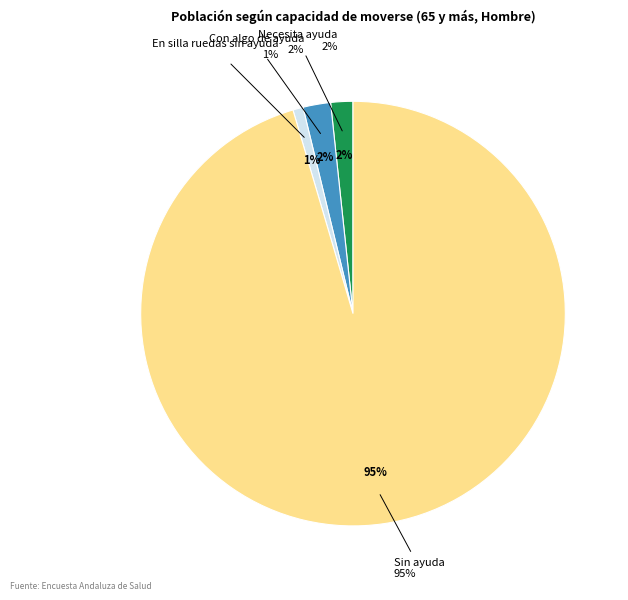

To the nearest percent, what percentage of the pie is Sin ayuda?

95%